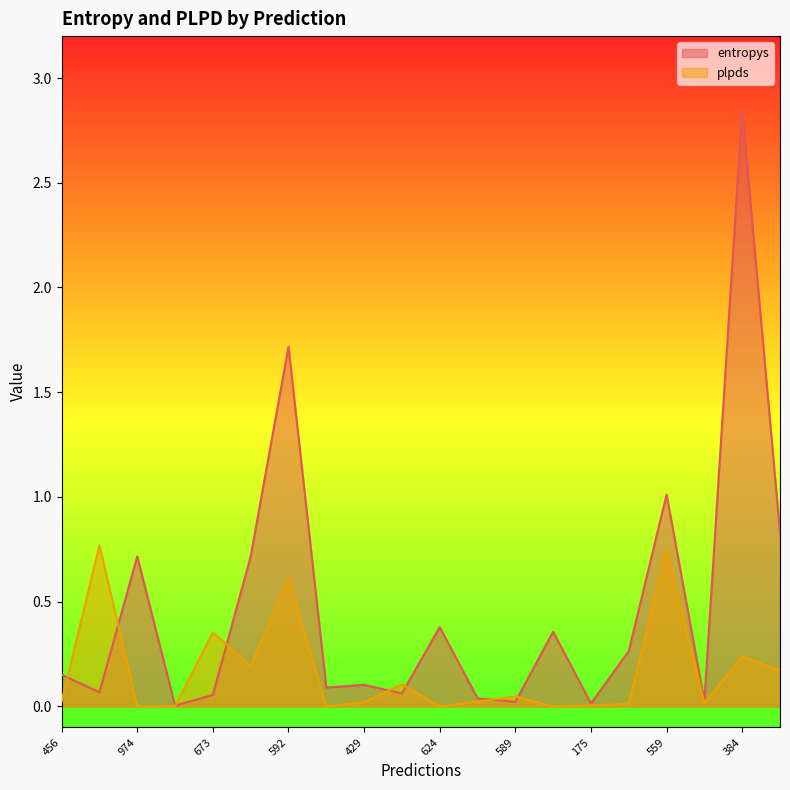

What is the total value across all series at 384?

3.1